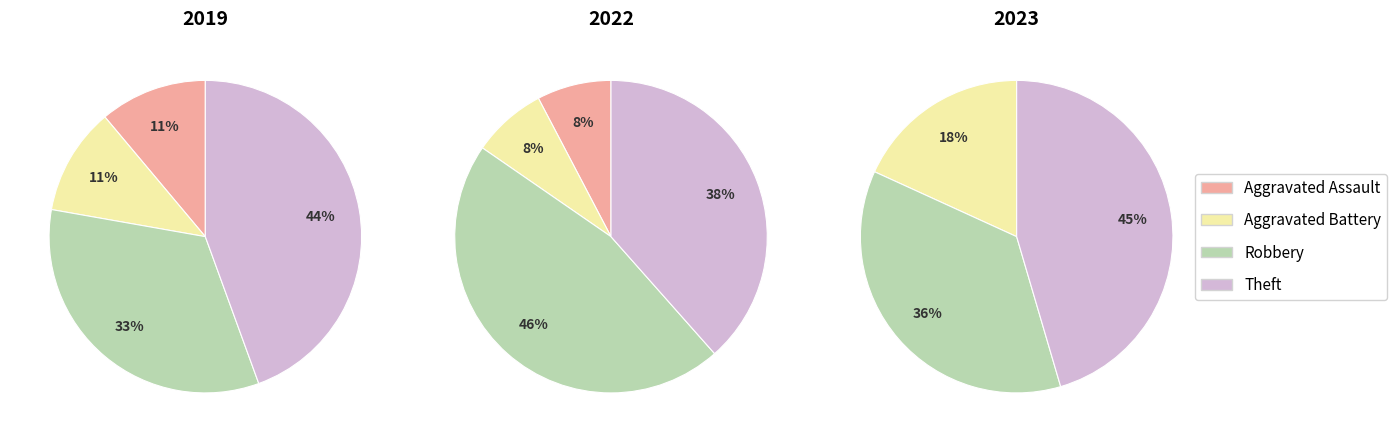

Is it true that values_2023 is 26% of the pie?

False